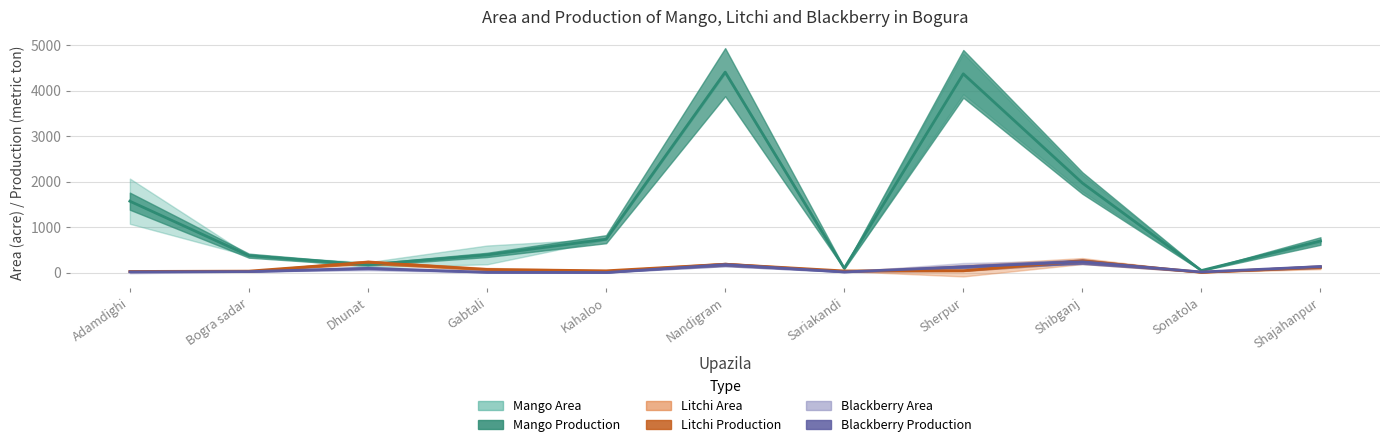

What is the value of the Mango Production point at the 5th from the left?

732.0